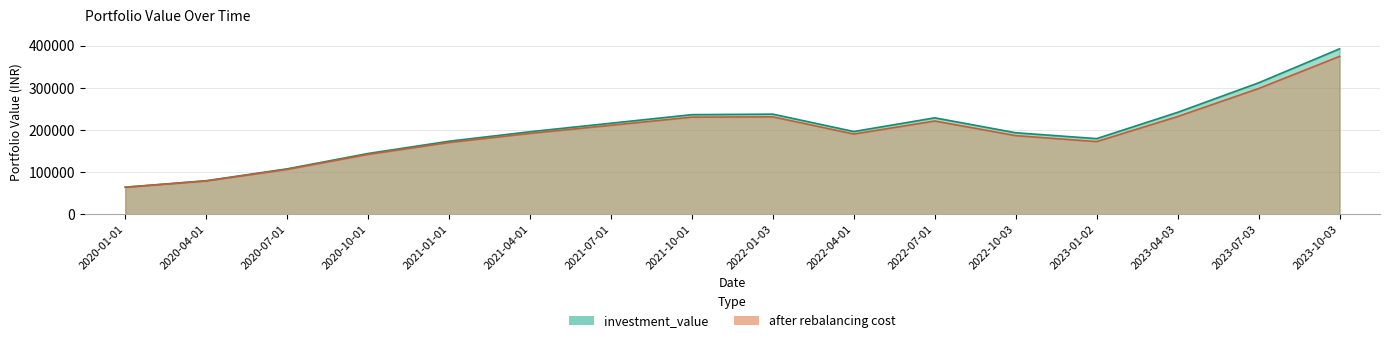

What is the label of the 12th point from the right?

2021-01-01